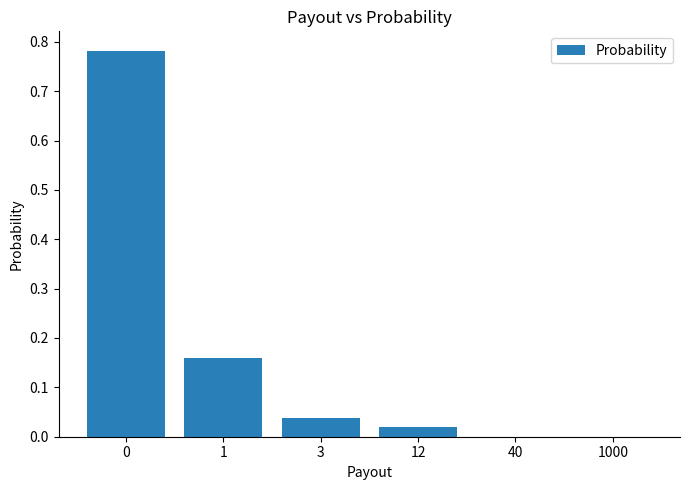

Count the number of categories in the chart.

6